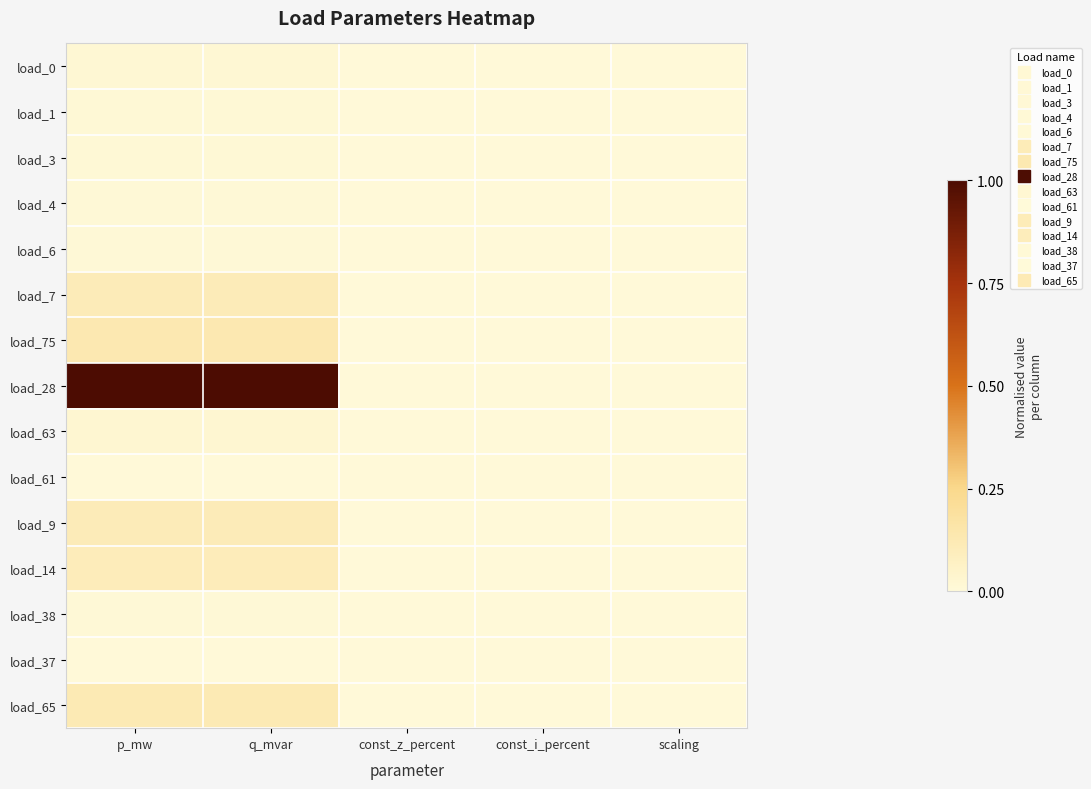

At which category is the sum across all series the highest?

p_mw